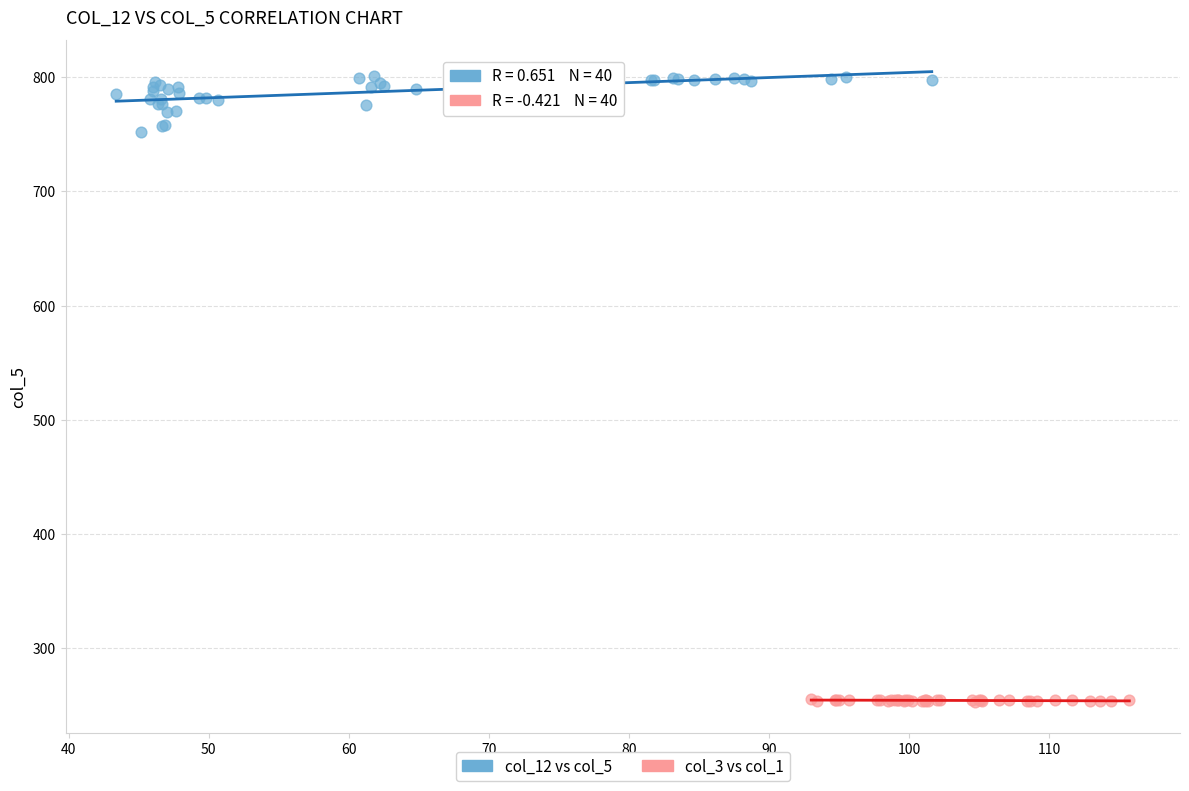

What are all the series names shown in the legend?

col_12 vs col_5, col_3 vs col_1